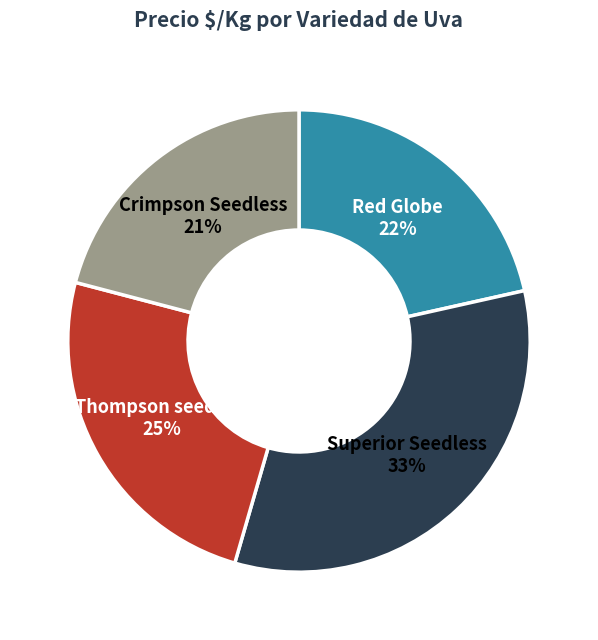

Do Superior Seedless and Crimpson Seedless together represent more than half of the pie?

Yes